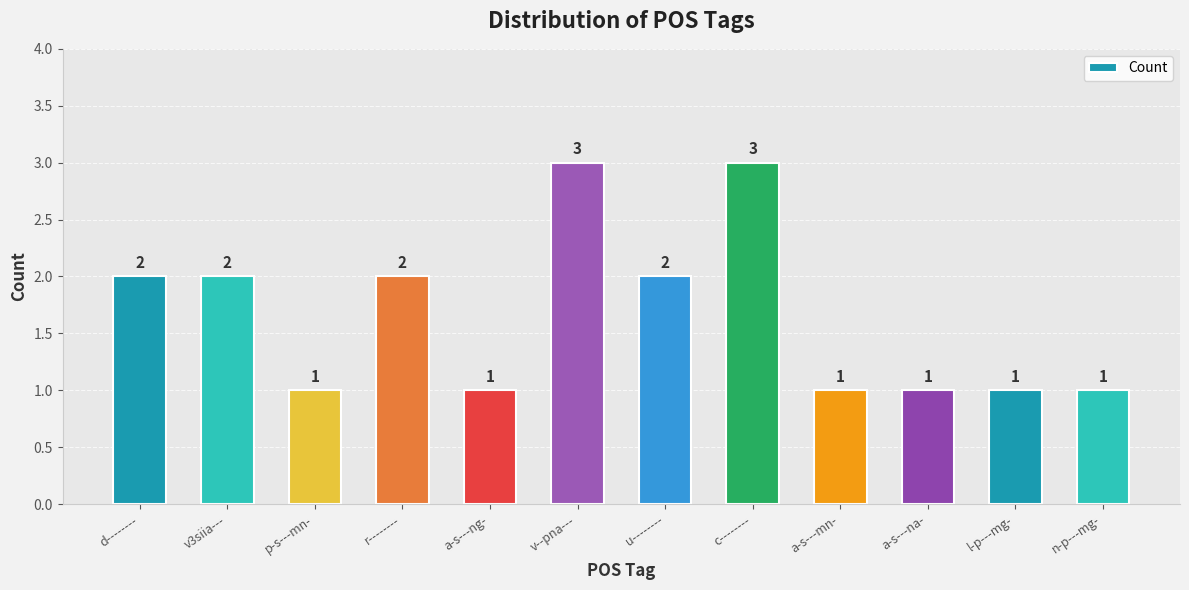

Is it true that the value at v3siia--- is 2?

True